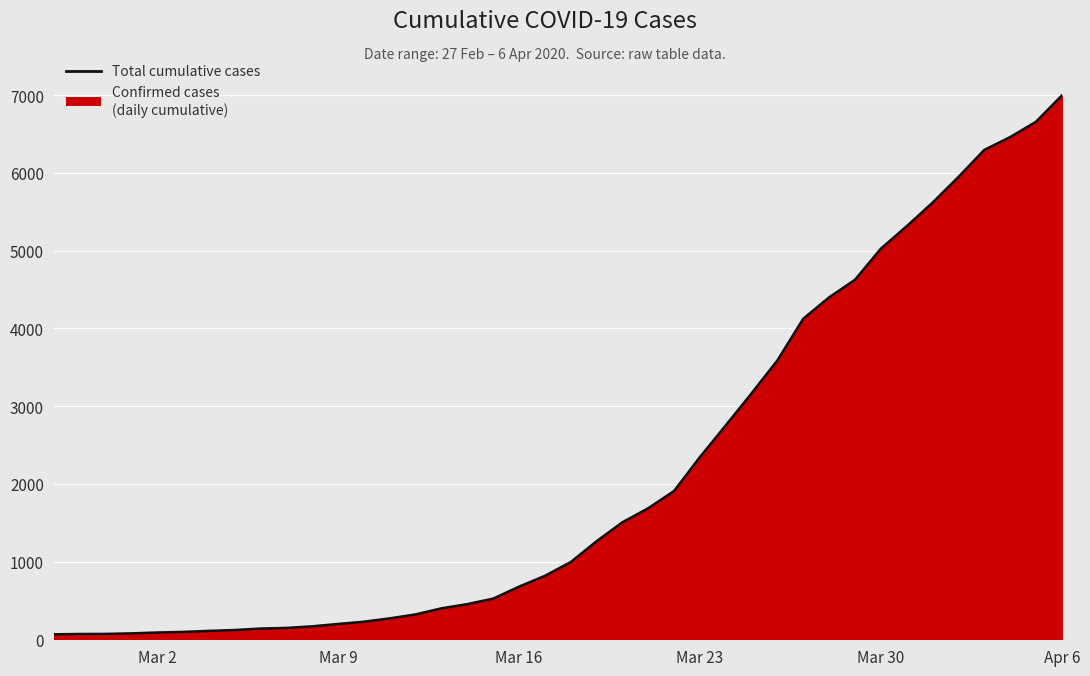

What is the average value?

2142